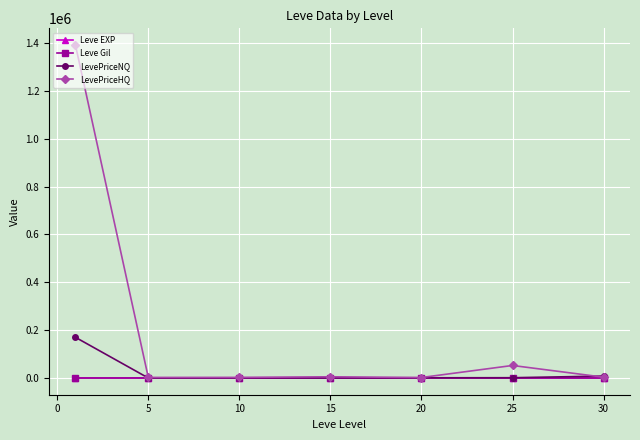

Which series has the largest total across all categories?

LevePriceHQ